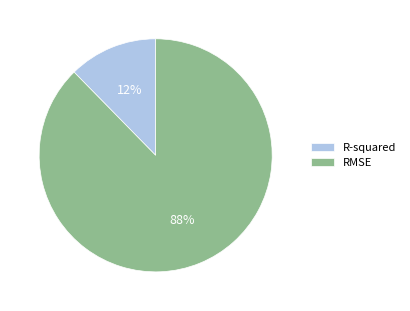

Rank the categories by value from highest to lowest.

RMSE, R-squared